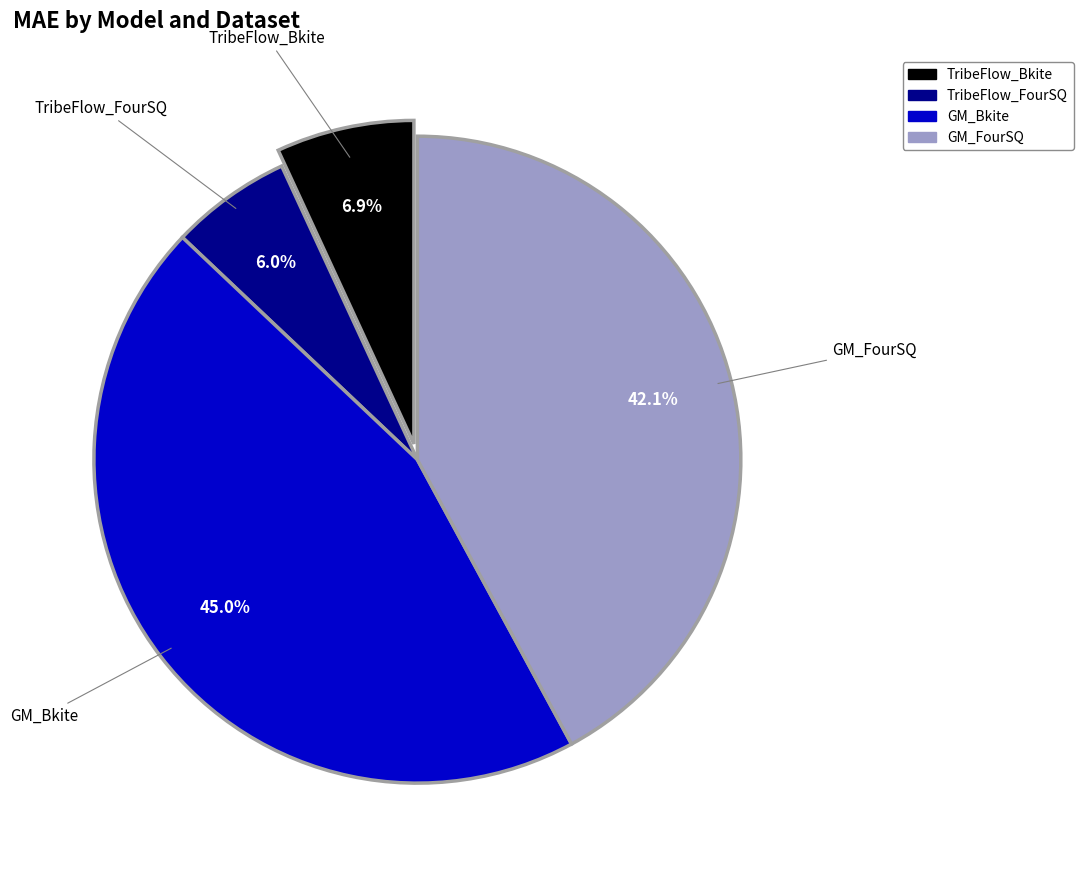

Rank the categories by value from lowest to highest.

TribeFlow_FourSQ, TribeFlow_Bkite, GM_FourSQ, GM_Bkite